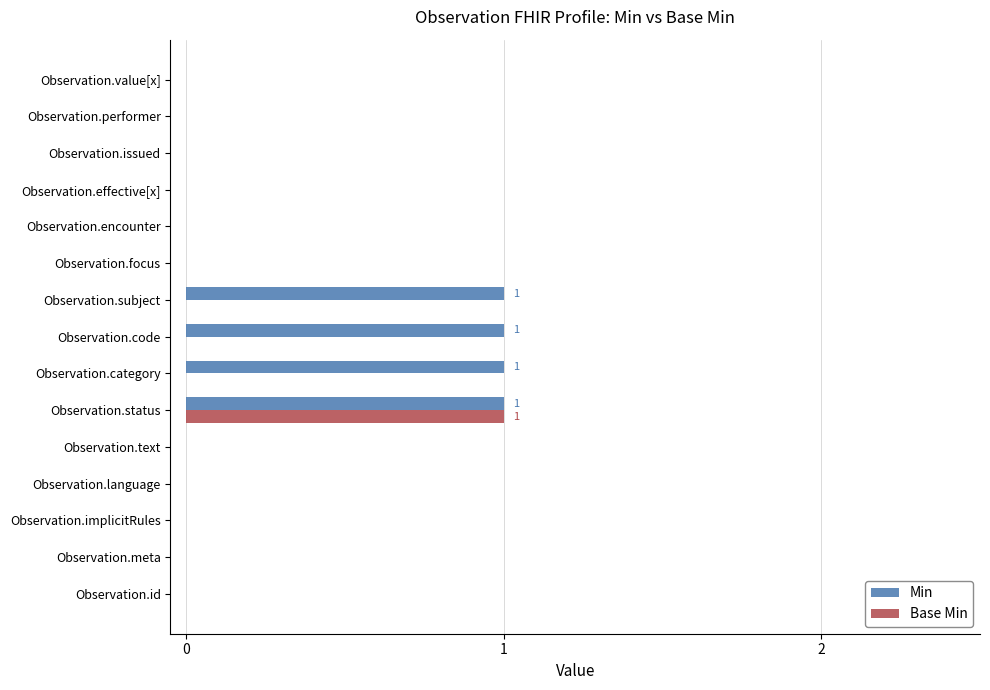

The value of Base Min at Observation.text is 0. True or false?

True